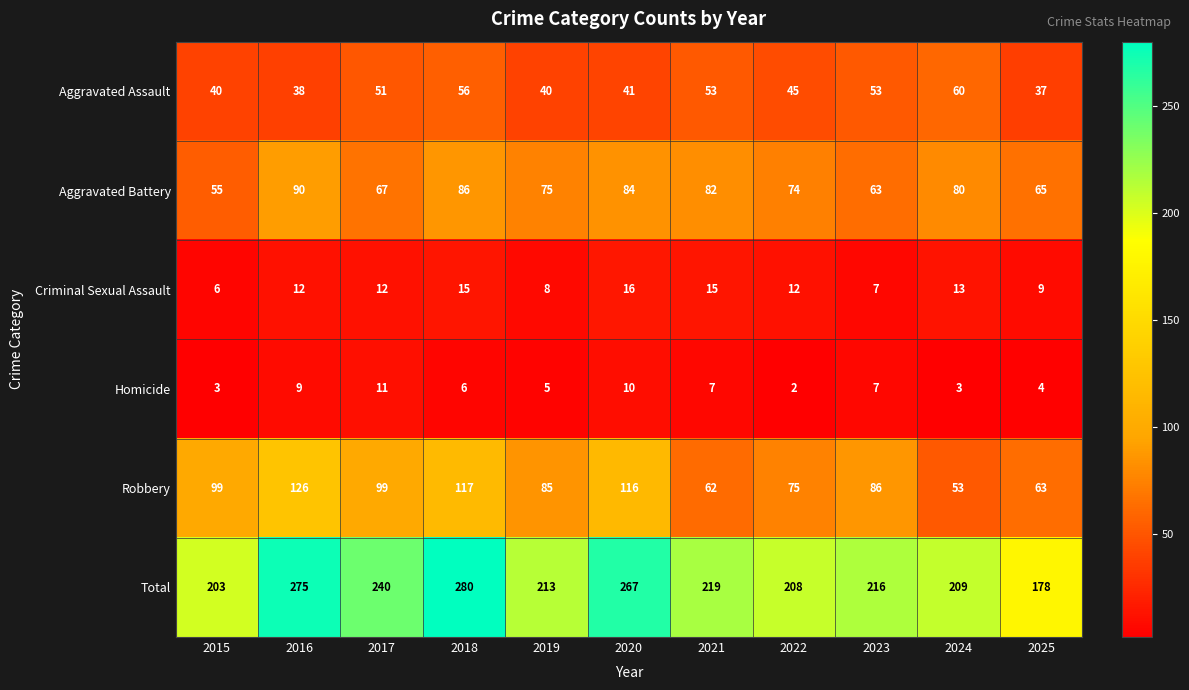

Which category has the lowest value across all series?

2022